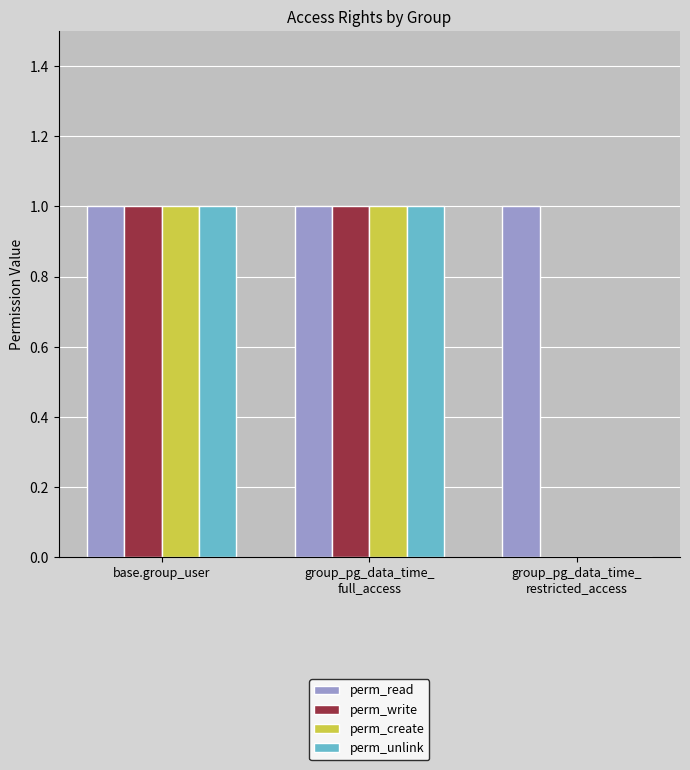

Which series has the largest total across all categories?

perm_read